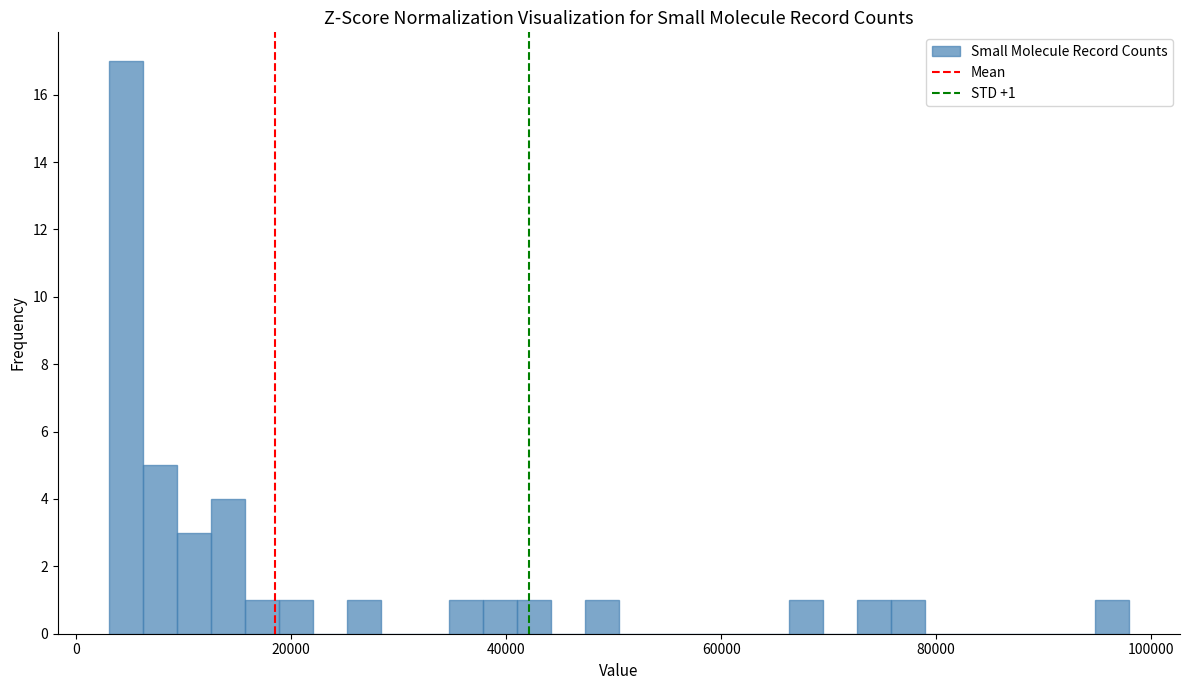

Read against the x-axis, roughly where is the centre of the tallest bar?

4000